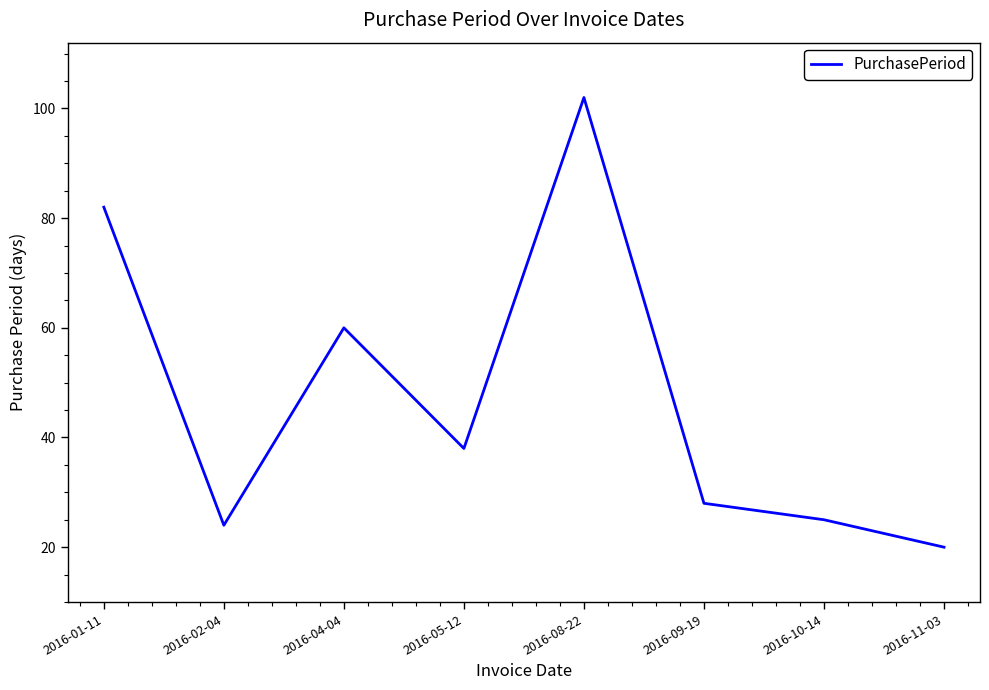

What is the difference between the second highest and minimum values?

62